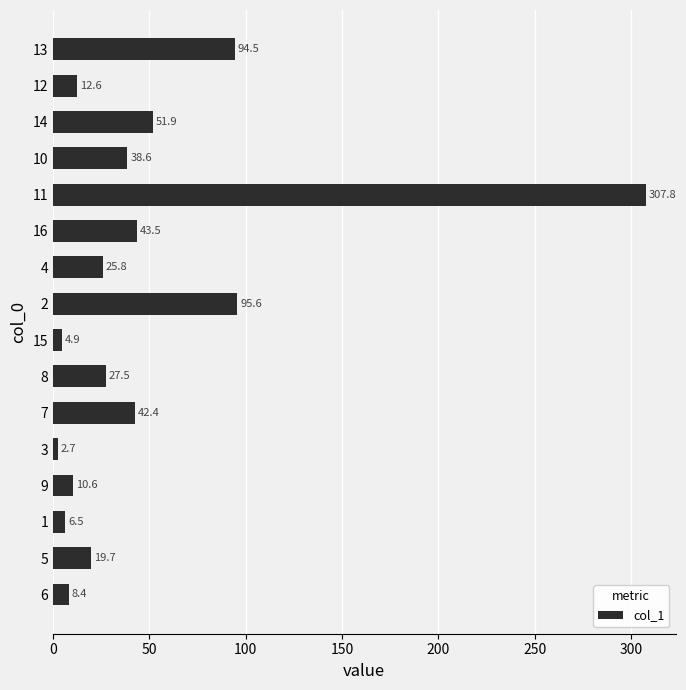

Reading bottom to top, what are all the values shown in this chart?

8.4	19.7	6.5	10.6	2.7	42.4	27.5	4.9	95.6	25.8	43.5	307.8	38.6	51.9	12.6	94.5